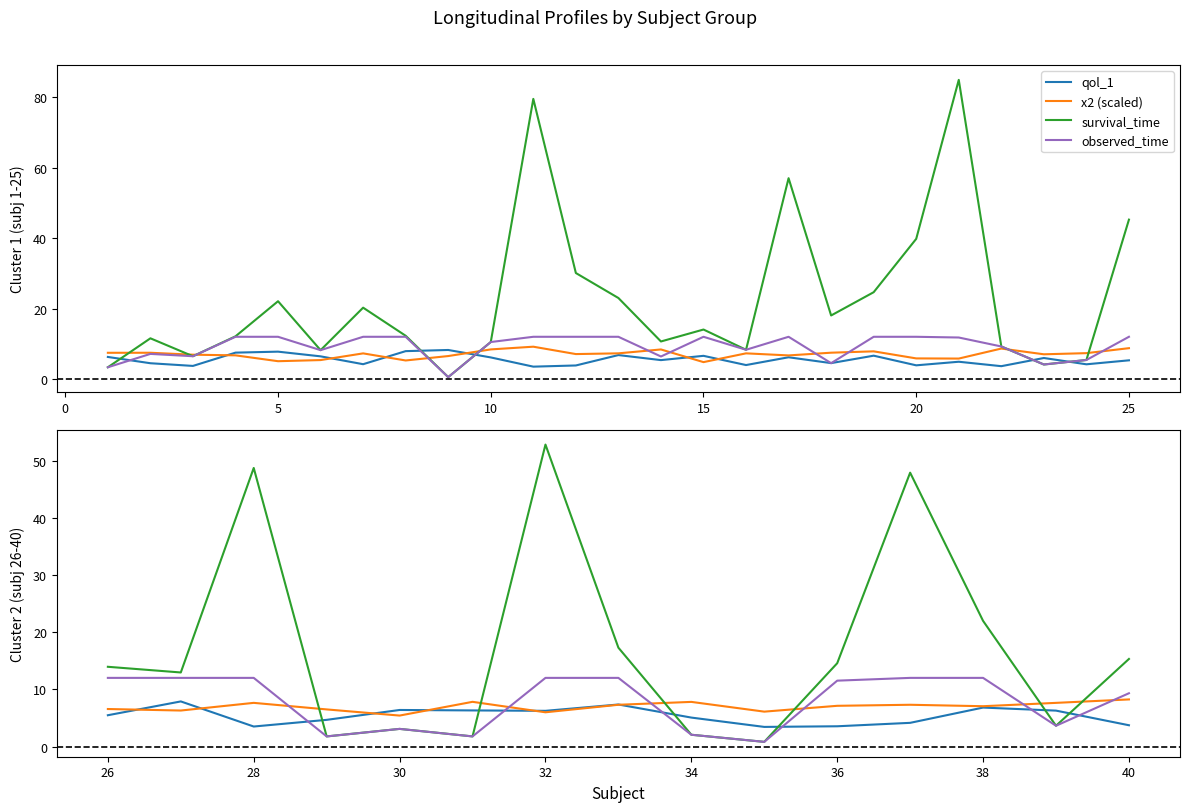

What is the maximum value for observed_time?

12.0